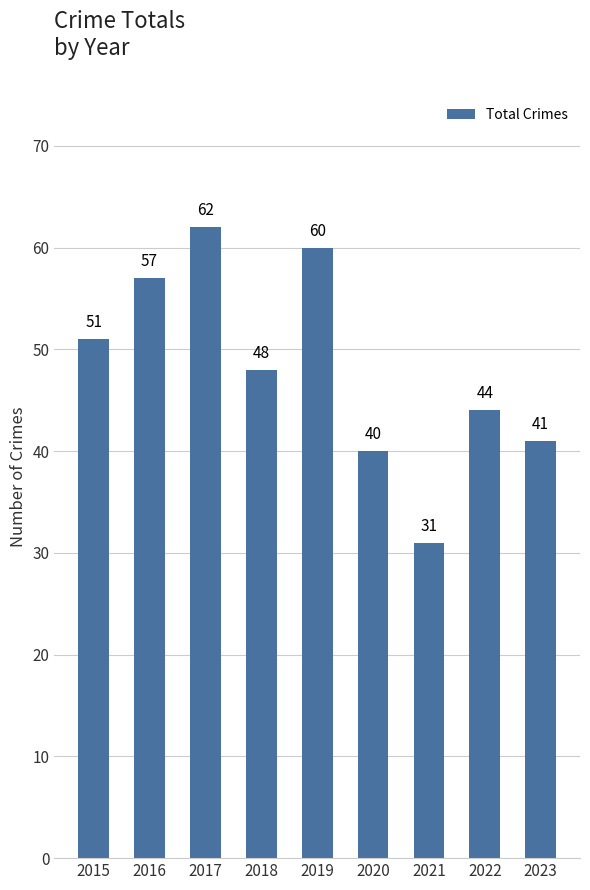

How many distinct data groups are displayed?

1